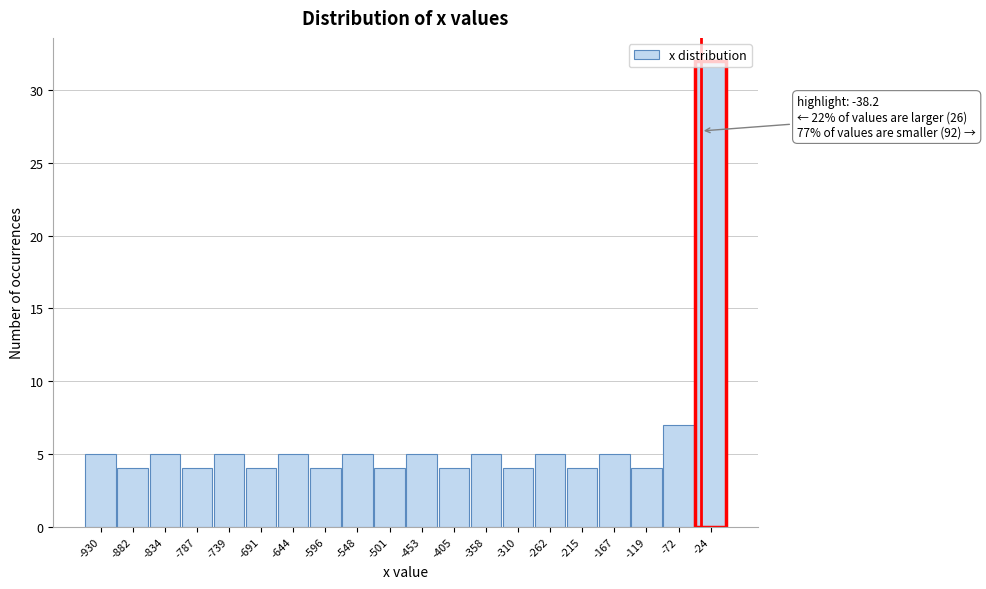

Over which range of the x-axis is the bar tallest?

-50 to 0